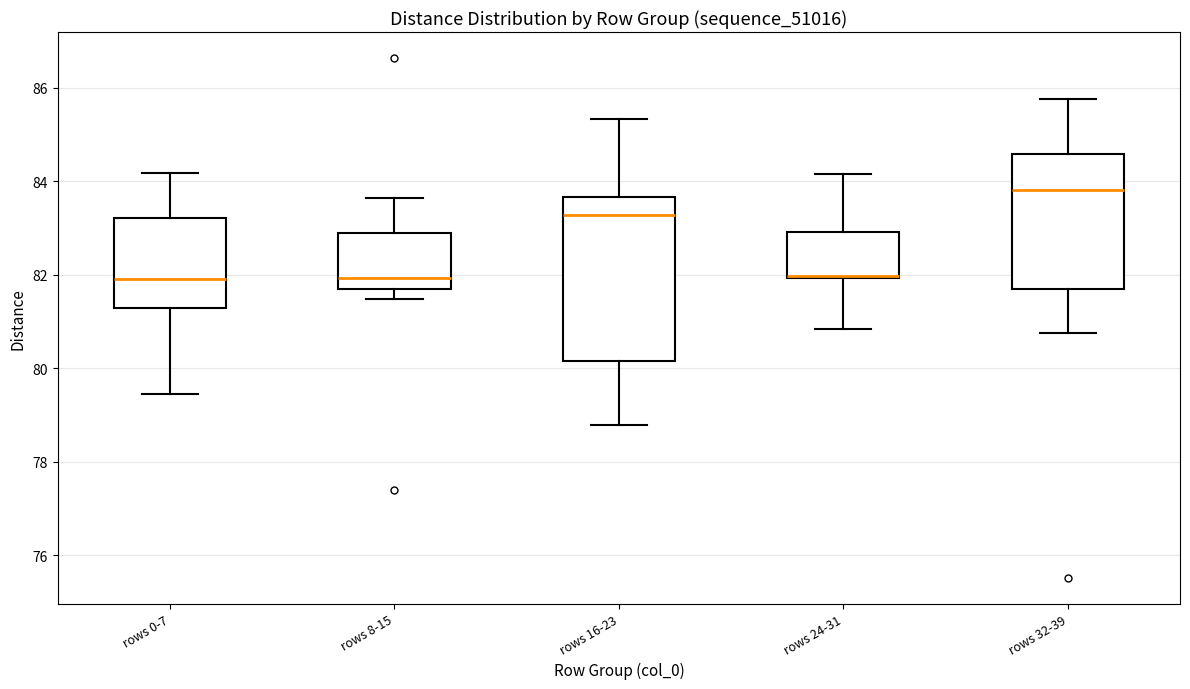

Reading left to right, read every box against the y-axis: the position of its median line, the range the box covers, and the ends of its whiskers. The values are not printed on the chart, so give them approximately, as read against the axis.

rows 0-7: median 82.0, box 81.2 to 83.2, whiskers 79.4 to 84.2
rows 8-15: median 82.0, box 81.8 to 83.0, whiskers 81.4 to 83.6
rows 16-23: median 83.2, box 80.2 to 83.6, whiskers 78.8 to 85.4
rows 24-31: median 82.0 (drawn on the box's lower edge), box 82.0 to 83.0, whiskers 80.8 to 84.2
rows 32-39: median 83.8, box 81.8 to 84.6, whiskers 80.8 to 85.8